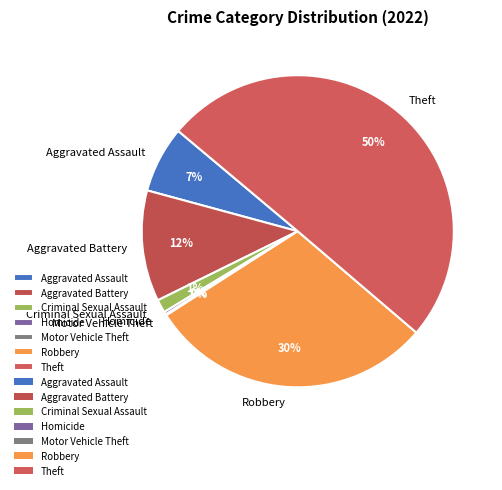

Is it true that Aggravated Assault is 7% of the pie?

True